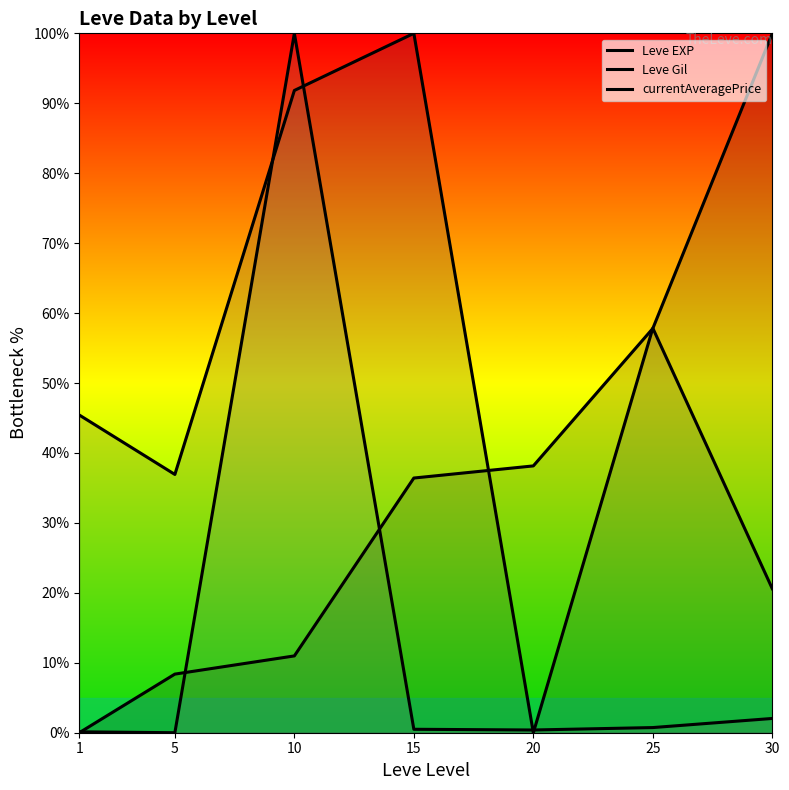

Rank the categories by Leve Gil value from highest to lowest.

15, 10, 25, 1, 5, 30, 20